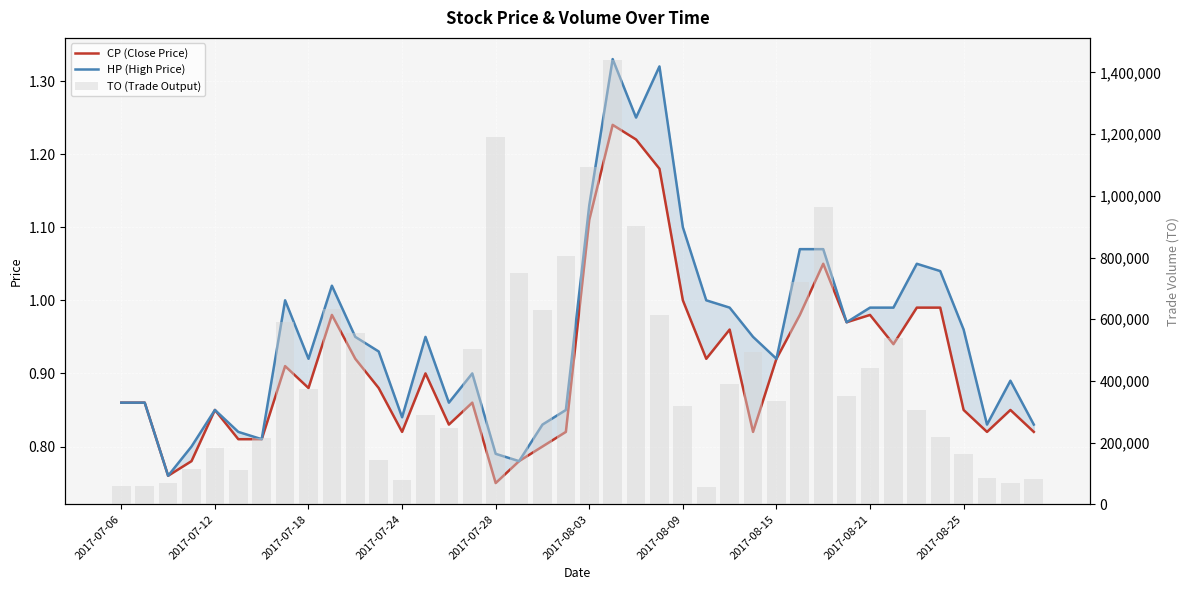

Is it true that HP (High Price) equals 1.4 at 33?

False